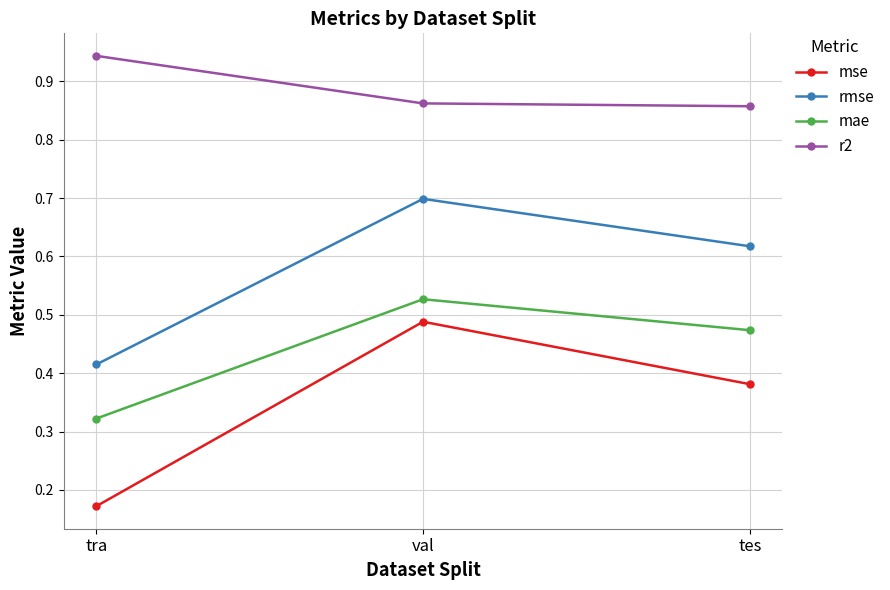

Does the chart display data point markers on the line(s)?

Yes